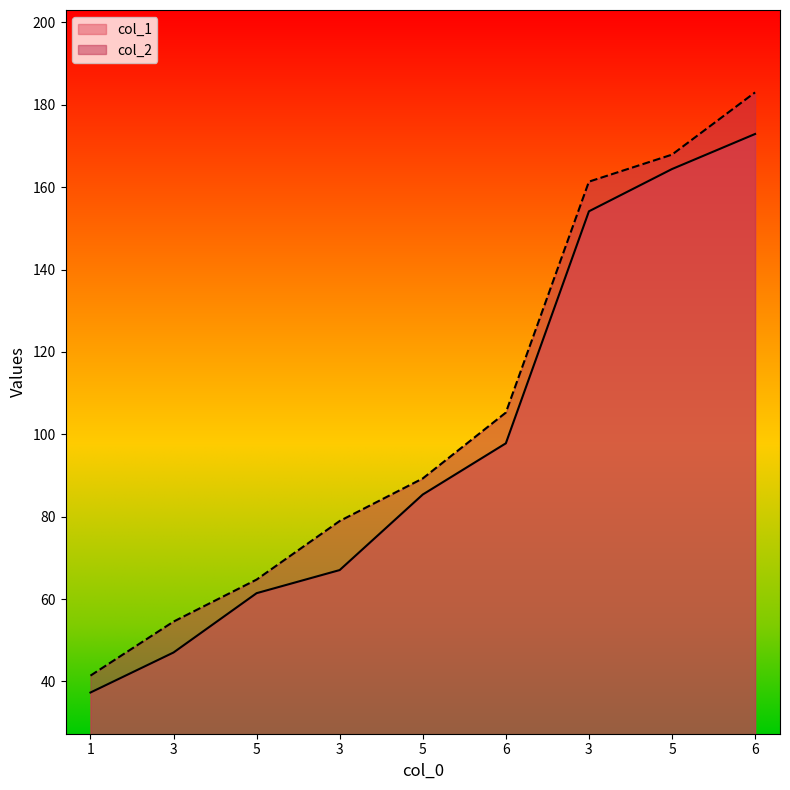

Which category has the lowest value in the col_2 series?

1